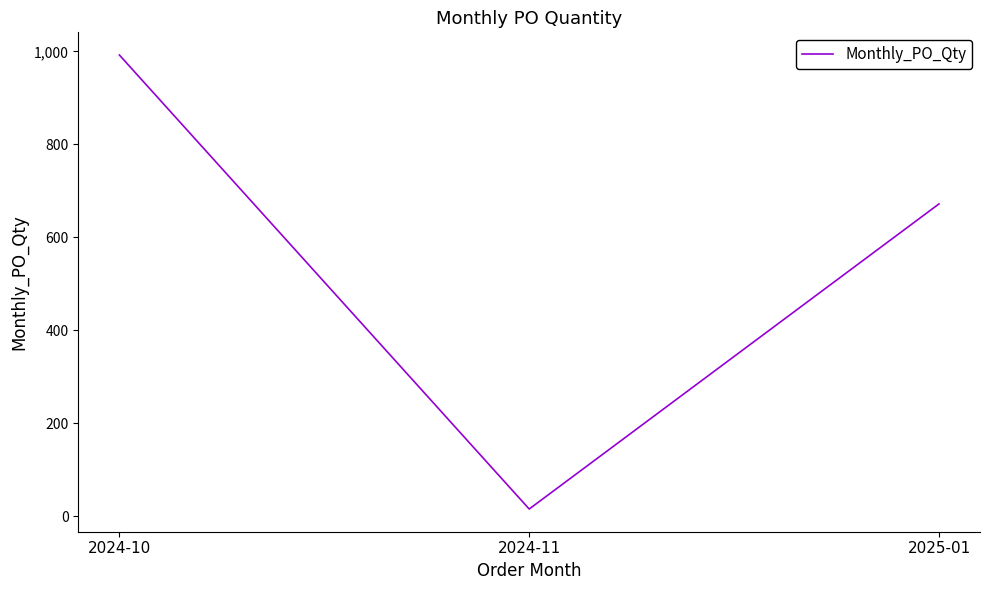

The value at 2025-01 is 1111. True or false?

False